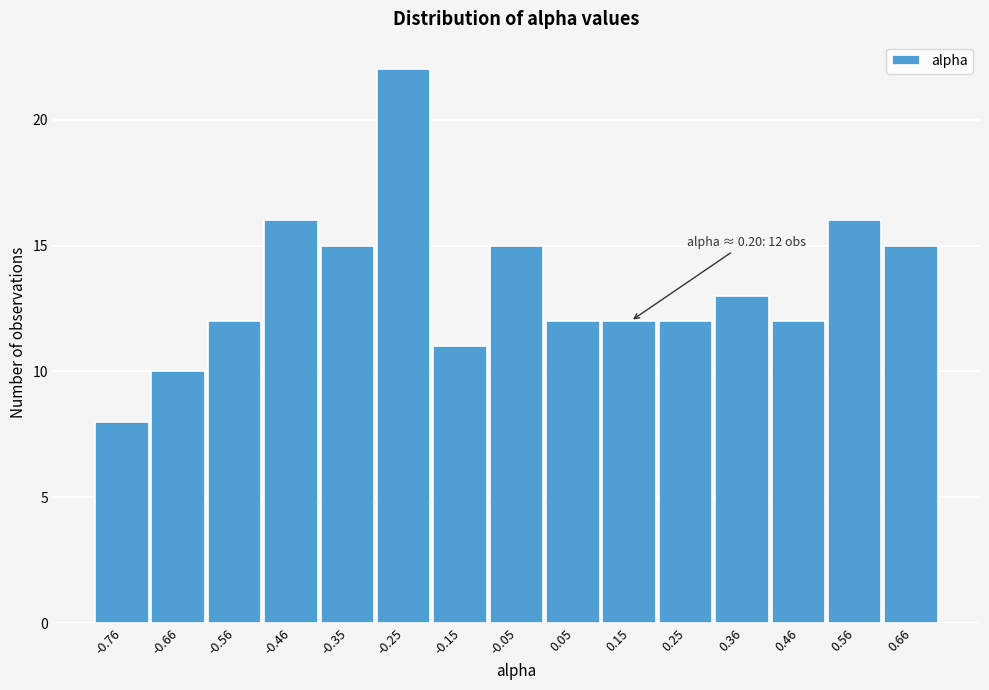

Which range on the x-axis has the tallest bar?

-0.30 to -0.20